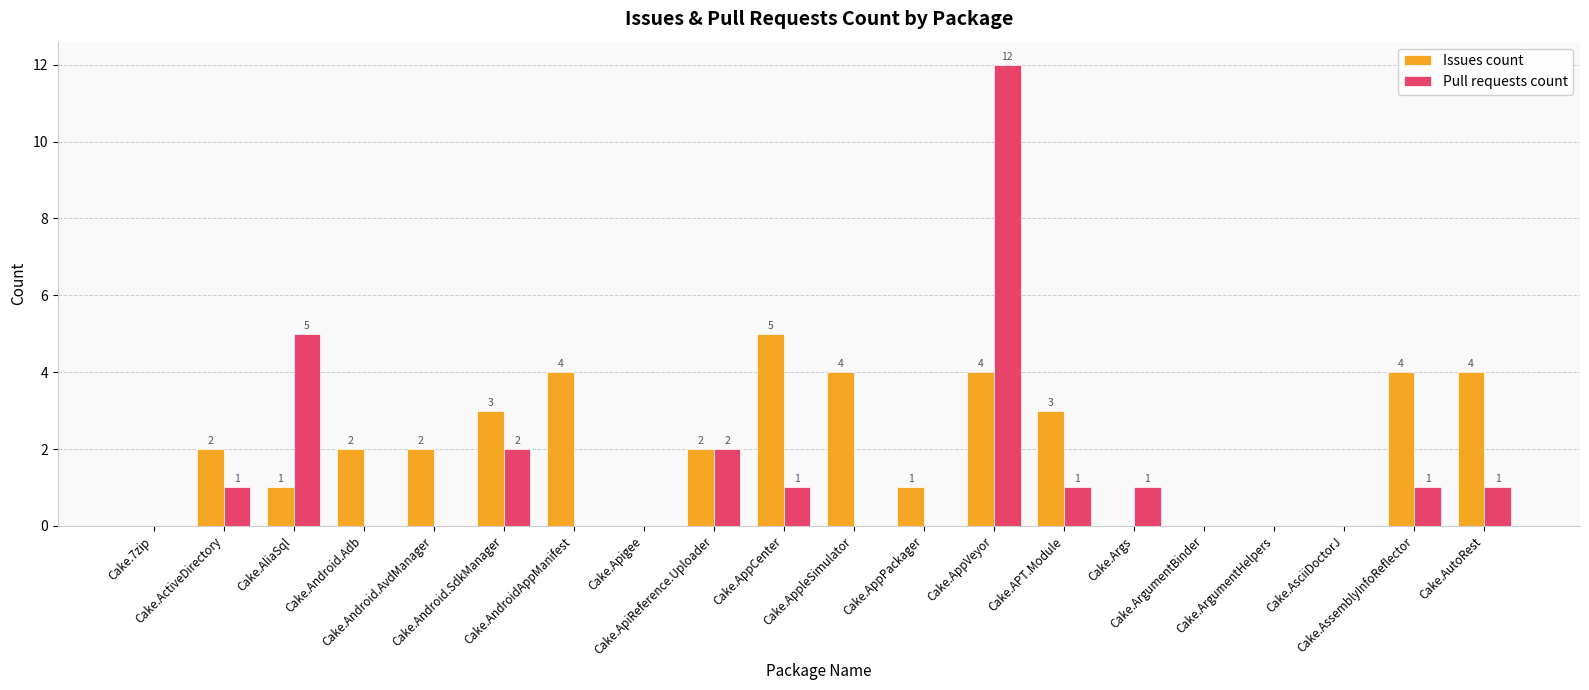

How many Issues count values are between 0 and 4?

19